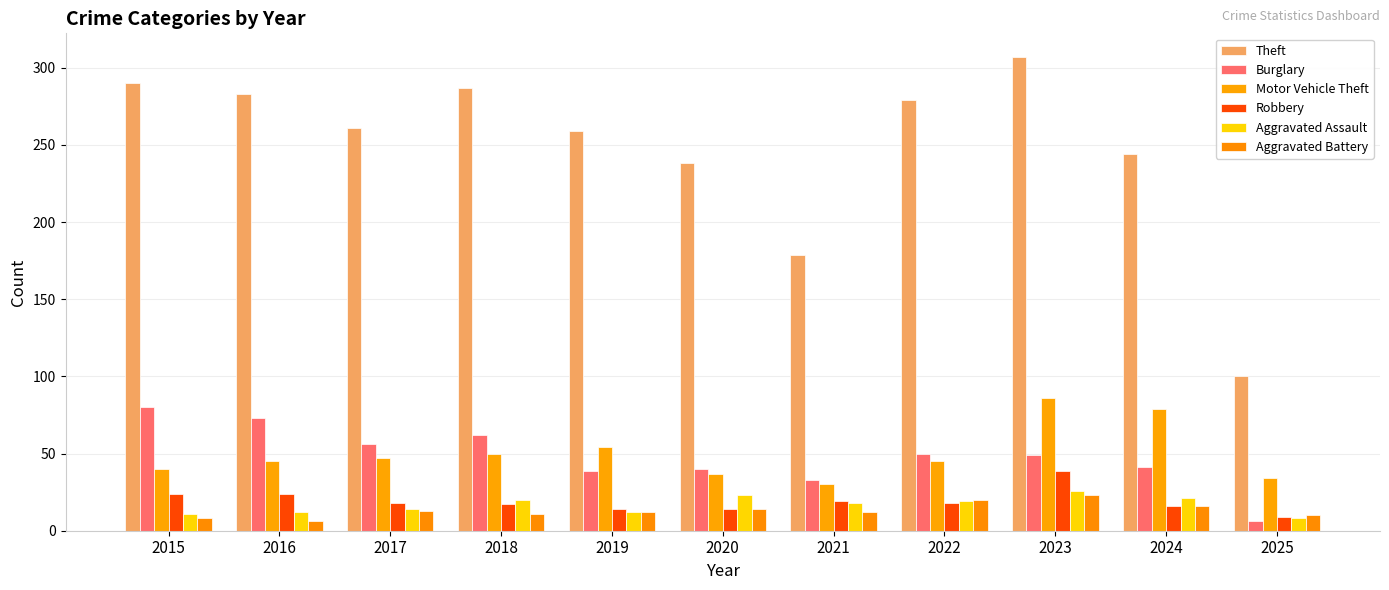

Which category has the lowest value in the Robbery series?

2025